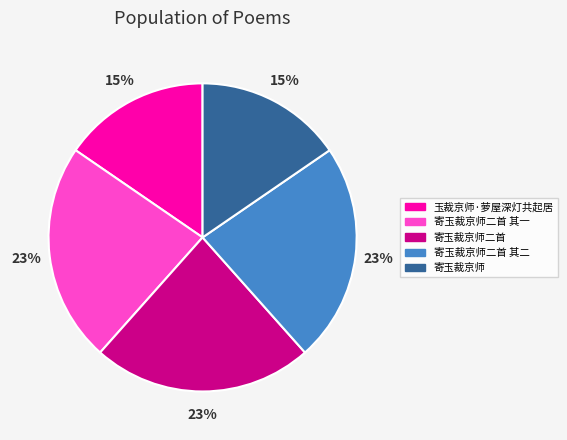

To the nearest percent, what percentage of the pie is 寄玉裁京师二首 其一?

23%